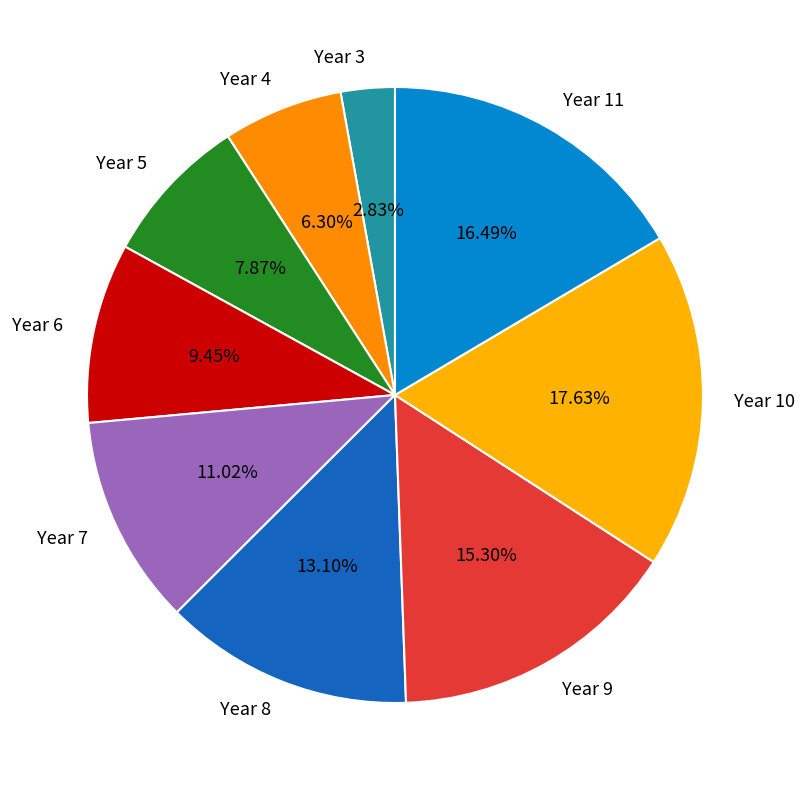

To the nearest percent, what is the average slice percentage?

11%